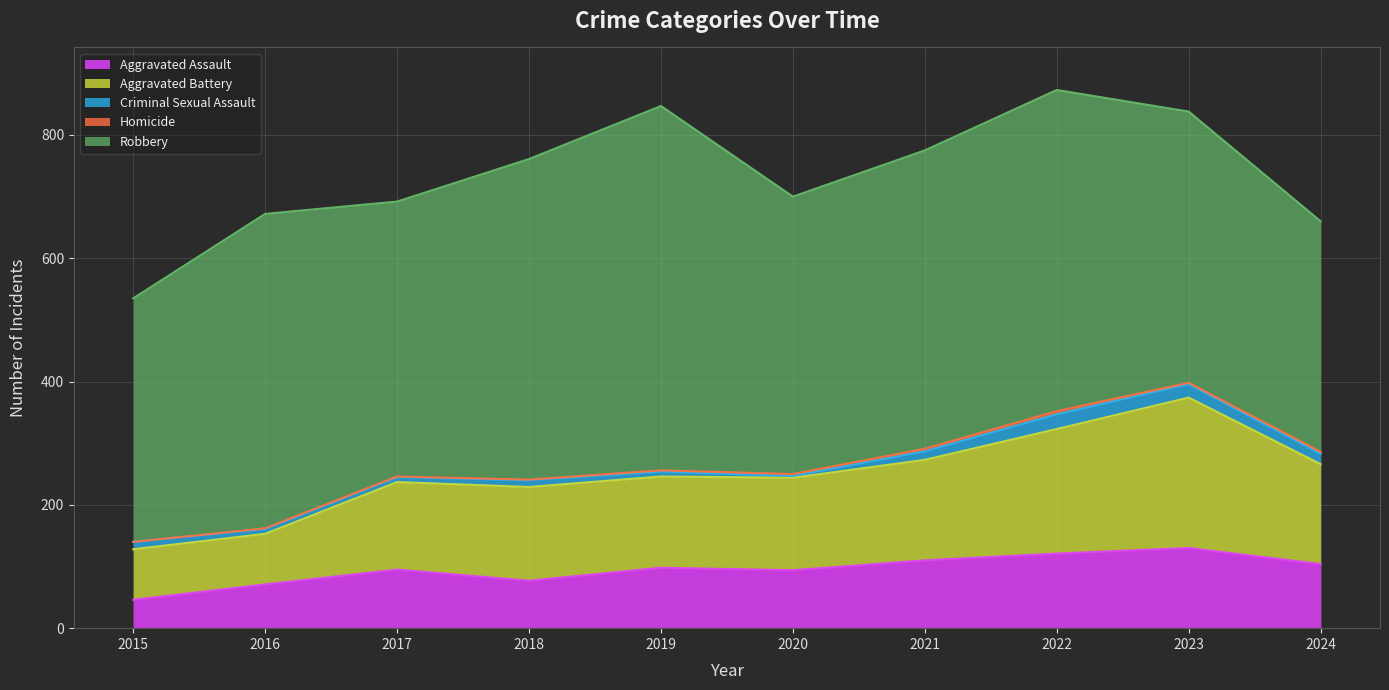

Reading right to left, list all the values displayed in this chart.

Aggravated Assault: 104	130	121	110	94	98	77	95	71	46
Aggravated Battery: 162	244	202	163	150	148	152	142	82	82
Criminal Sexual Assault: 17	22	24	14	3	8	11	8	8	12
Homicide: 3	2	5	4	3	2	1	1	1	0
Robbery: 374	440	521	484	450	591	520	446	510	395